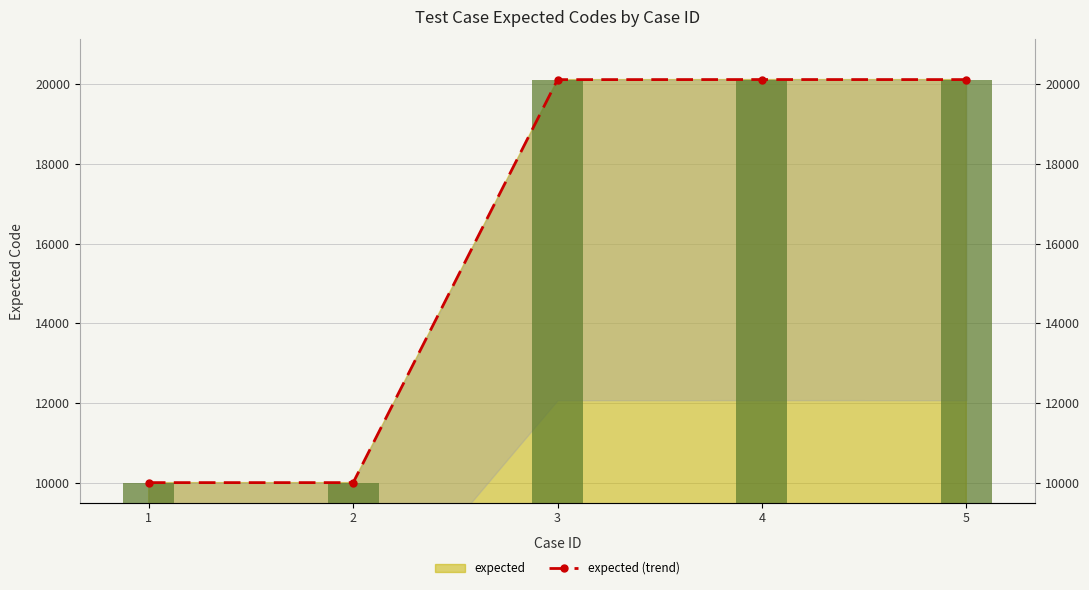

Reading left to right, extract all data points from this chart.

1=10001	2=10001	3=20115	4=20117	5=20116